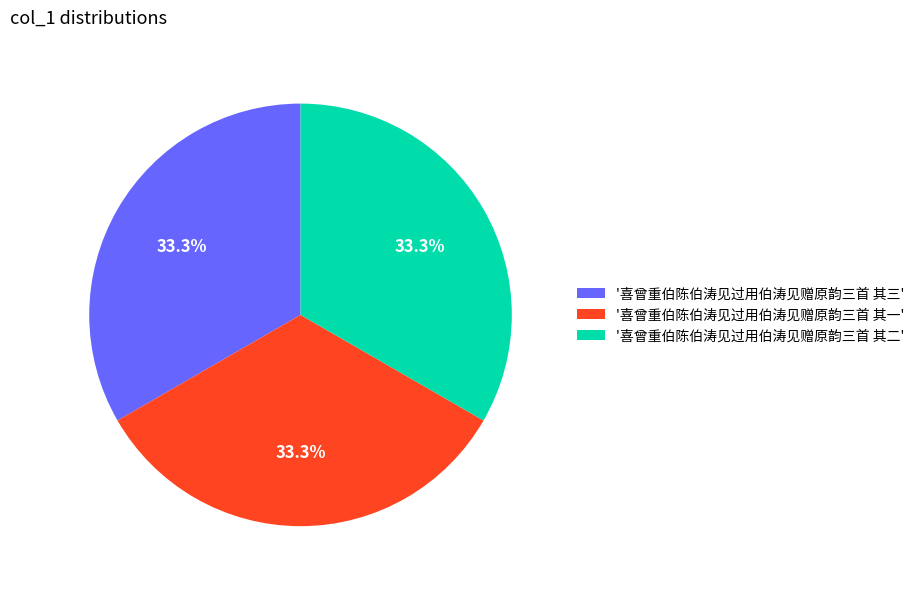

What percentage is NOT represented by '喜曾重伯陈伯涛见过用伯涛见赠原韵三首 其三'?

66.7%